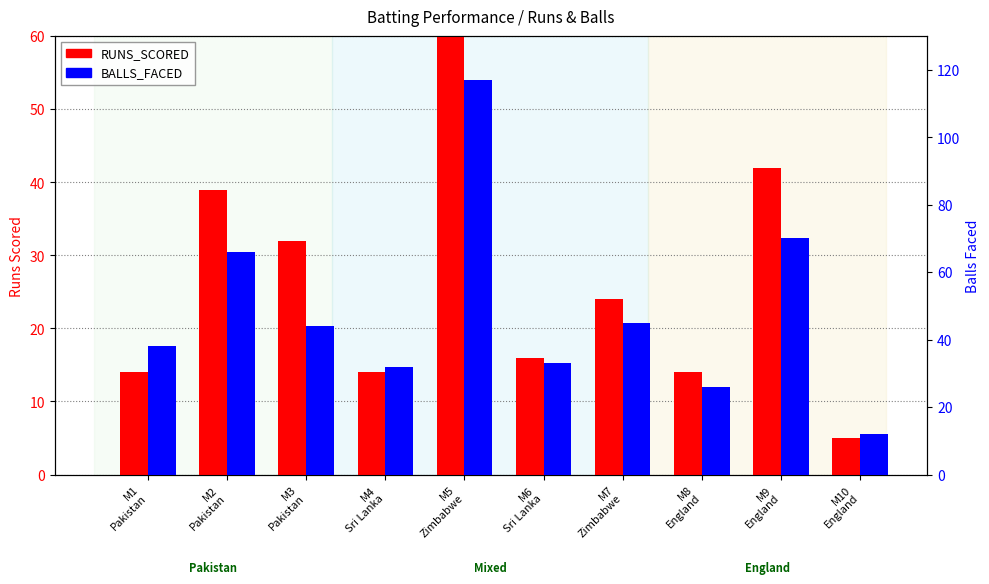

Where does the RUNS_SCORED series first go above 24?

M2
Pakistan